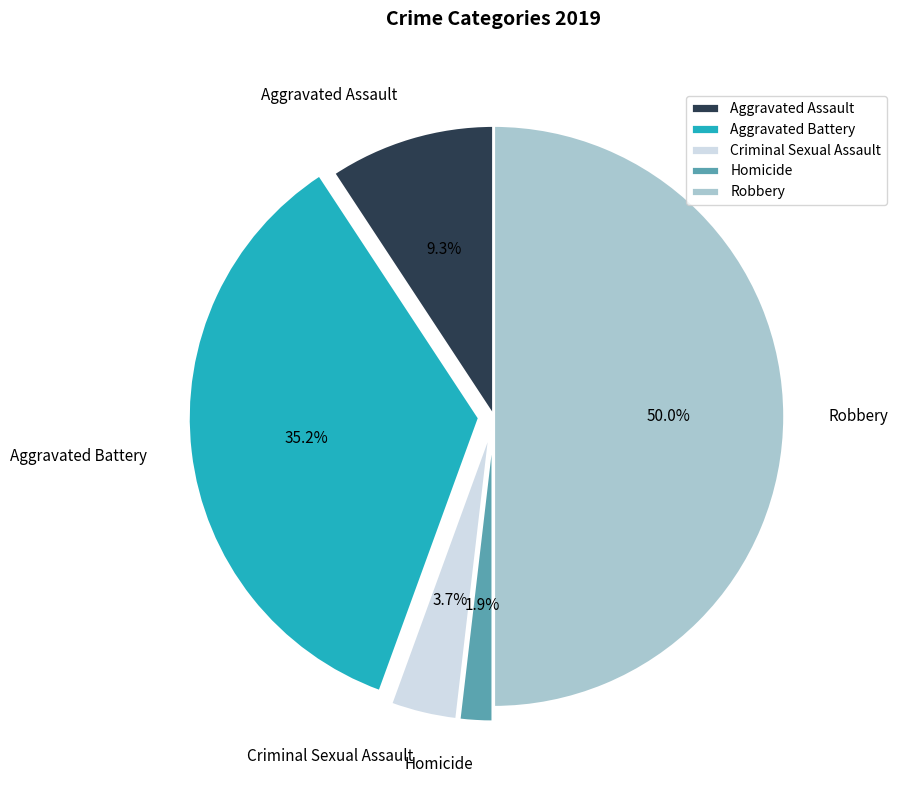

What percentage is the Robbery slice, to the nearest percent?

50%